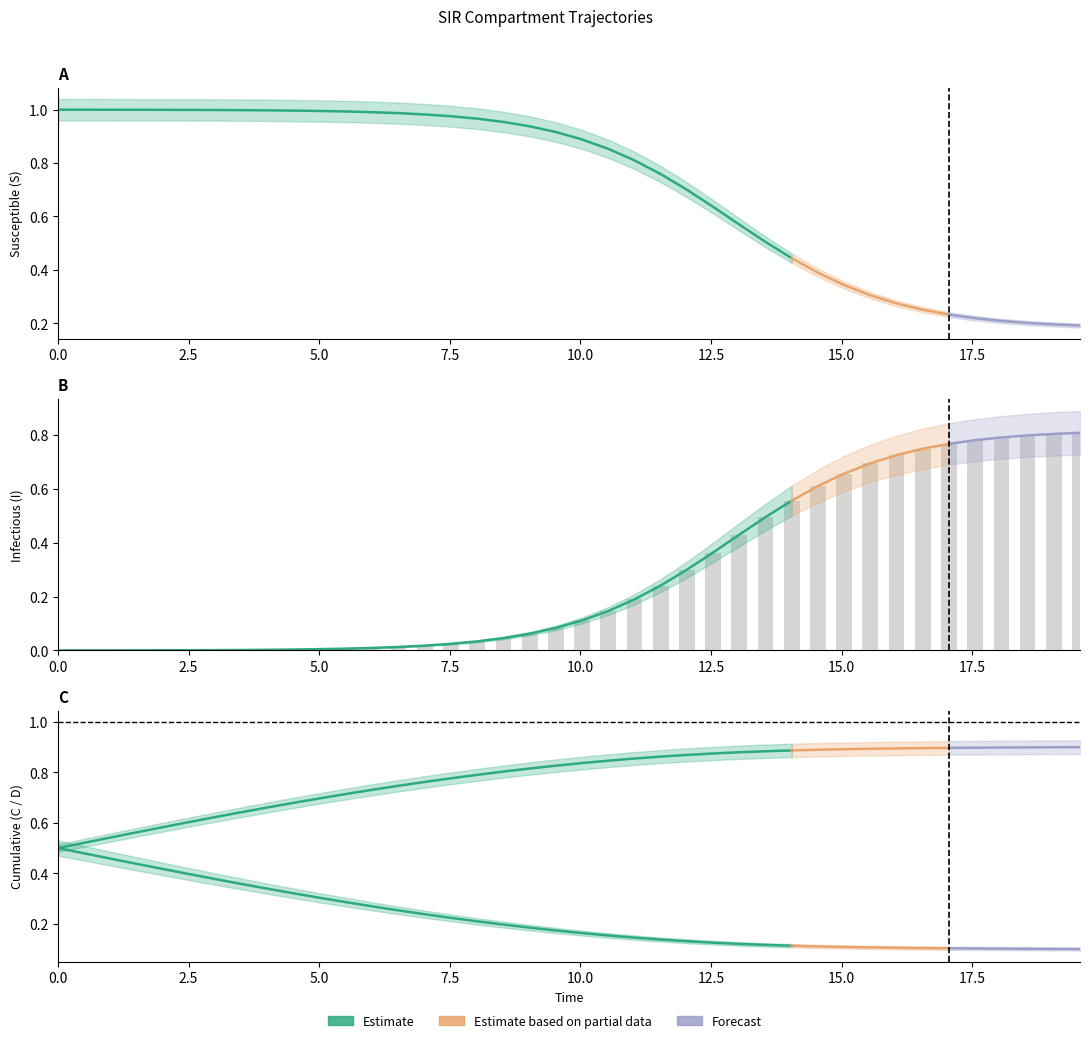

Reading left to right, list all the values displayed in this chart.

S: 0.0=1.0	0.5016722408026756=1.0	1.0033444816053512=1.0	1.5050167224080266=1.0	2.0066889632107023=1.0	2.508361204013378=1.0	3.0100334448160533=1.0	3.511705685618729=1.0	4.013377926421405=1.0	4.51505016722408=1.0	5.016722408026756=1.0	5.518394648829432=1.0	6.020066889632107=1.0	6.521739130434782=1.0	7.023411371237458=1.0	7.525083612040134=1.0	8.02675585284281=1.0	8.528428093645484=1.0	9.03010033444816=0.9	9.531772575250836=0.9	10.033444816053512=0.9	10.535117056856187=0.9	11.036789297658864=0.8	11.538461538461538=0.8	12.040133779264213=0.7	12.54180602006689=0.6	13.043478260869565=0.6	13.545150501672241=0.5	14.046822742474916=0.4	14.548494983277592=0.4	15.050167224080267=0.3	15.551839464882944=0.3	16.05351170568562=0.3	16.555183946488295=0.3	17.05685618729097=0.2	17.558528428093645=0.2	18.06020066889632=0.2	18.561872909698998=0.2	19.06354515050167=0.2	19.565217391304348=0.2
I: 0.0=0.0	0.5016722408026756=0.0	1.0033444816053512=0.0	1.5050167224080266=0.0	2.0066889632107023=0.0	2.508361204013378=0.0	3.0100334448160533=0.0	3.511705685618729=0.0	4.013377926421405=0.0	4.51505016722408=0.0	5.016722408026756=0.0	5.518394648829432=0.0	6.020066889632107=0.0	6.521739130434782=0.0	7.023411371237458=0.0	7.525083612040134=0.0	8.02675585284281=0.0	8.528428093645484=0.0	9.03010033444816=0.1	9.531772575250836=0.1	10.033444816053512=0.1	10.535117056856187=0.1	11.036789297658864=0.2	11.538461538461538=0.2	12.040133779264213=0.3	12.54180602006689=0.4	13.043478260869565=0.4	13.545150501672241=0.5	14.046822742474916=0.6	14.548494983277592=0.6	15.050167224080267=0.7	15.551839464882944=0.7	16.05351170568562=0.7	16.555183946488295=0.7	17.05685618729097=0.8	17.558528428093645=0.8	18.06020066889632=0.8	18.561872909698998=0.8	19.06354515050167=0.8	19.565217391304348=0.8
C: 0.0=0.5	0.5016722408026756=0.5	1.0033444816053512=0.5	1.5050167224080266=0.4	2.0066889632107023=0.4	2.508361204013378=0.4	3.0100334448160533=0.4	3.511705685618729=0.4	4.013377926421405=0.3	4.51505016722408=0.3	5.016722408026756=0.3	5.518394648829432=0.3	6.020066889632107=0.3	6.521739130434782=0.3	7.023411371237458=0.2	7.525083612040134=0.2	8.02675585284281=0.2	8.528428093645484=0.2	9.03010033444816=0.2	9.531772575250836=0.2	10.033444816053512=0.2	10.535117056856187=0.2	11.036789297658864=0.1	11.538461538461538=0.1	12.040133779264213=0.1	12.54180602006689=0.1	13.043478260869565=0.1	13.545150501672241=0.1	14.046822742474916=0.1	14.548494983277592=0.1	15.050167224080267=0.1	15.551839464882944=0.1	16.05351170568562=0.1	16.555183946488295=0.1	17.05685618729097=0.1	17.558528428093645=0.1	18.06020066889632=0.1	18.561872909698998=0.1	19.06354515050167=0.1	19.565217391304348=0.1
D: 0.0=0.5	0.5016722408026756=0.5	1.0033444816053512=0.5	1.5050167224080266=0.6	2.0066889632107023=0.6	2.508361204013378=0.6	3.0100334448160533=0.6	3.511705685618729=0.6	4.013377926421405=0.7	4.51505016722408=0.7	5.016722408026756=0.7	5.518394648829432=0.7	6.020066889632107=0.7	6.521739130434782=0.7	7.023411371237458=0.8	7.525083612040134=0.8	8.02675585284281=0.8	8.528428093645484=0.8	9.03010033444816=0.8	9.531772575250836=0.8	10.033444816053512=0.8	10.535117056856187=0.8	11.036789297658864=0.9	11.538461538461538=0.9	12.040133779264213=0.9	12.54180602006689=0.9	13.043478260869565=0.9	13.545150501672241=0.9	14.046822742474916=0.9	14.548494983277592=0.9	15.050167224080267=0.9	15.551839464882944=0.9	16.05351170568562=0.9	16.555183946488295=0.9	17.05685618729097=0.9	17.558528428093645=0.9	18.06020066889632=0.9	18.561872909698998=0.9	19.06354515050167=0.9	19.565217391304348=0.9